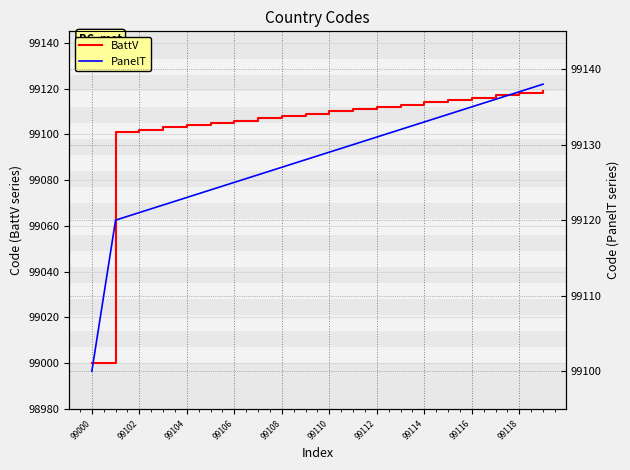

Does the chart display data point markers on the line(s)?

No